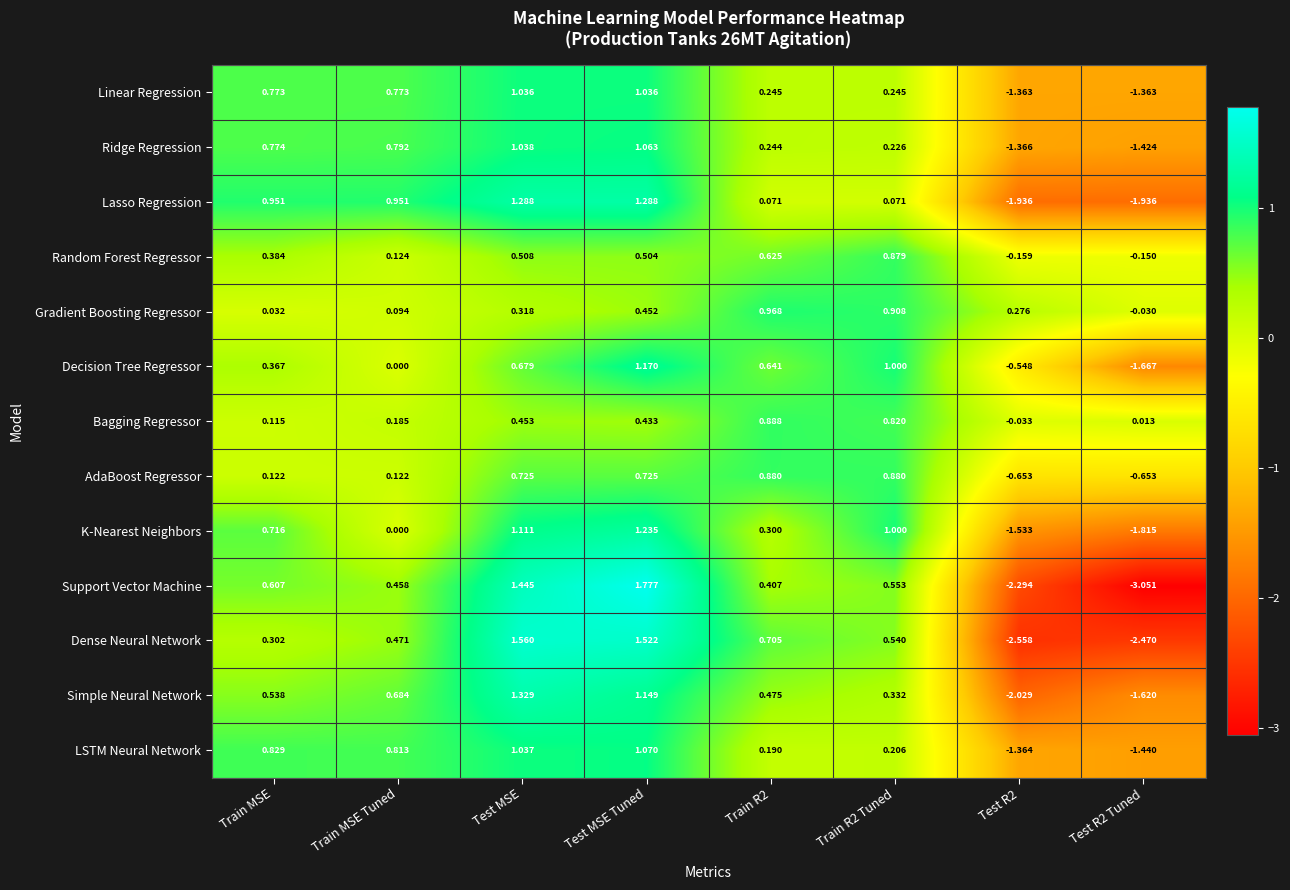

How many series are shown in this chart?

13